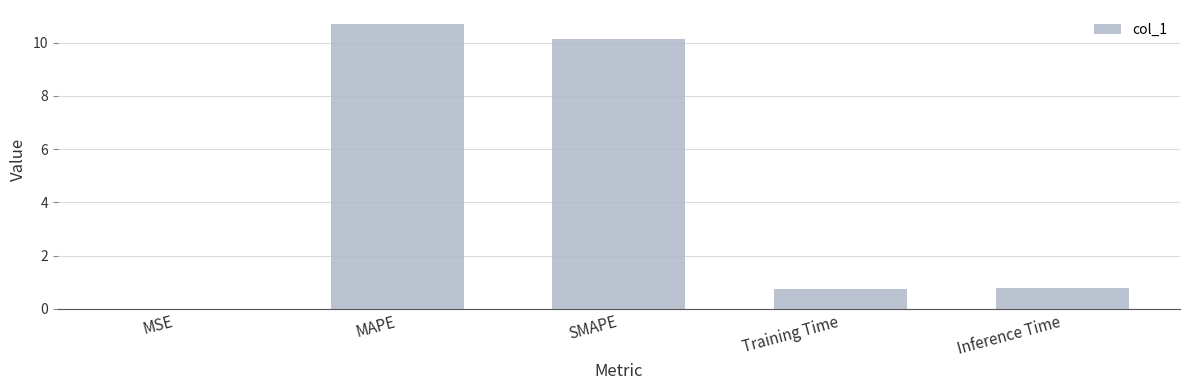

What is the greatest value displayed?

10.7